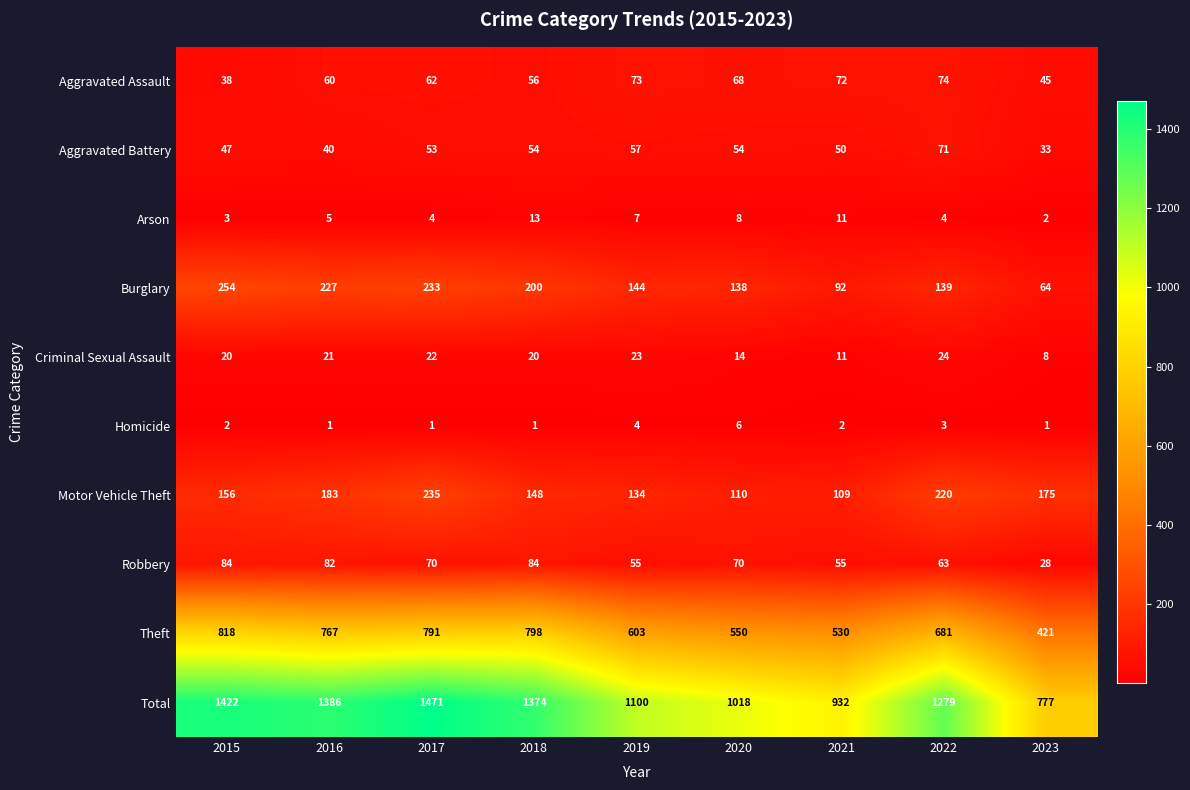

Which series has the widest spread of values?

Total